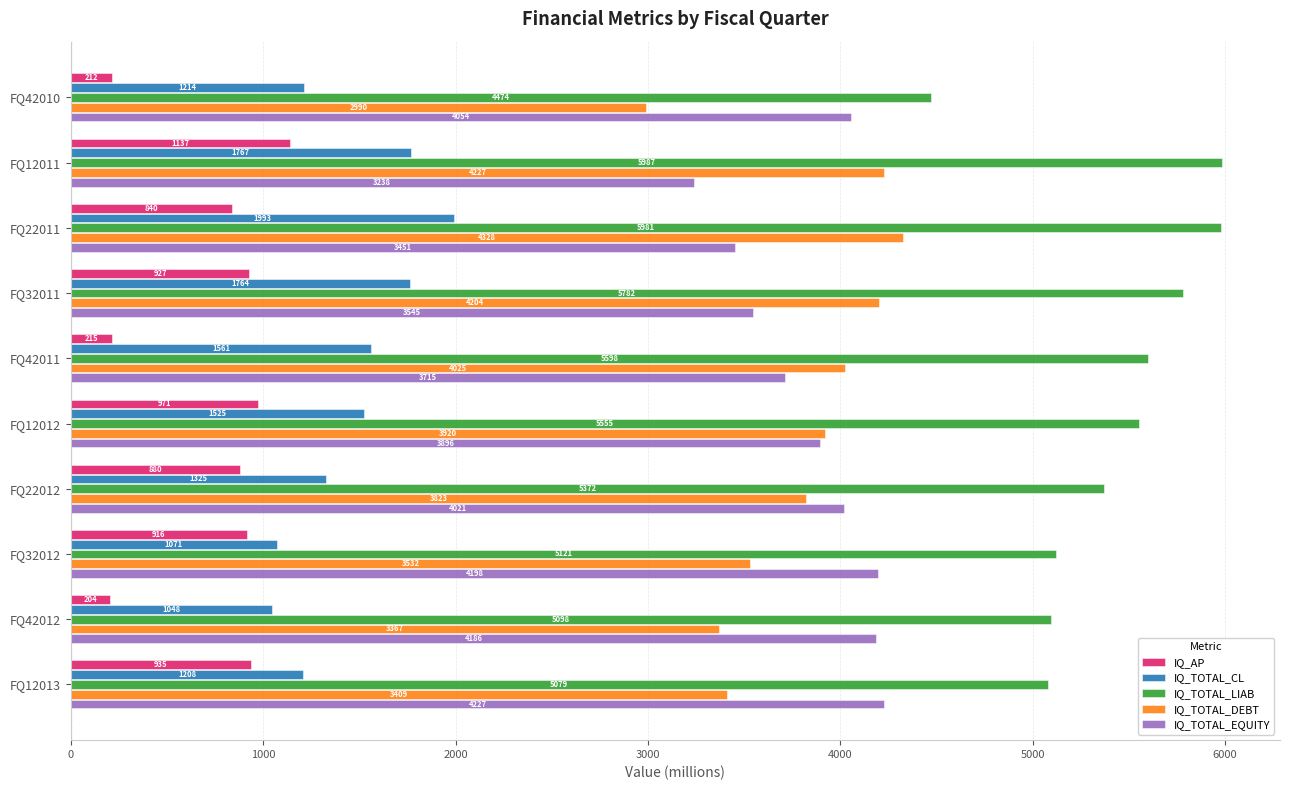

How many values in the IQ_TOTAL_CL series are below 1525?

5